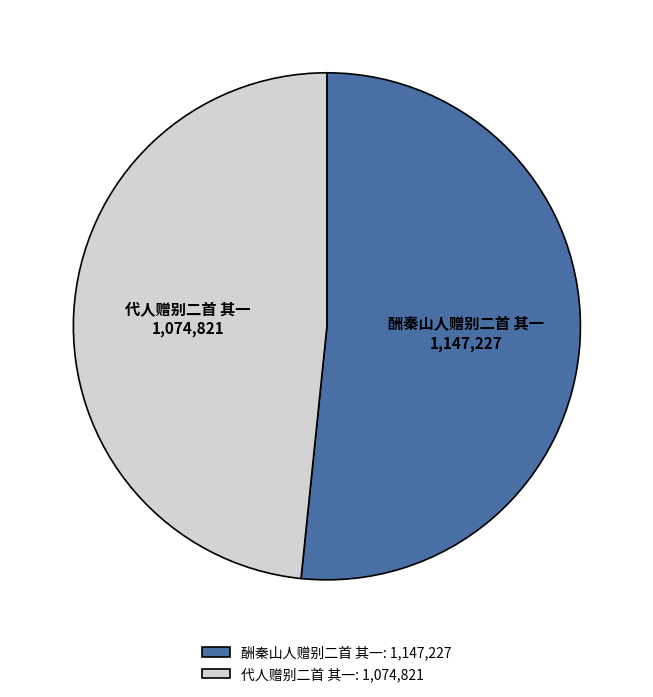

Combined, do 代人赠别二首 其一 and 酬秦山人赠别二首 其一 account for over 50%?

Yes